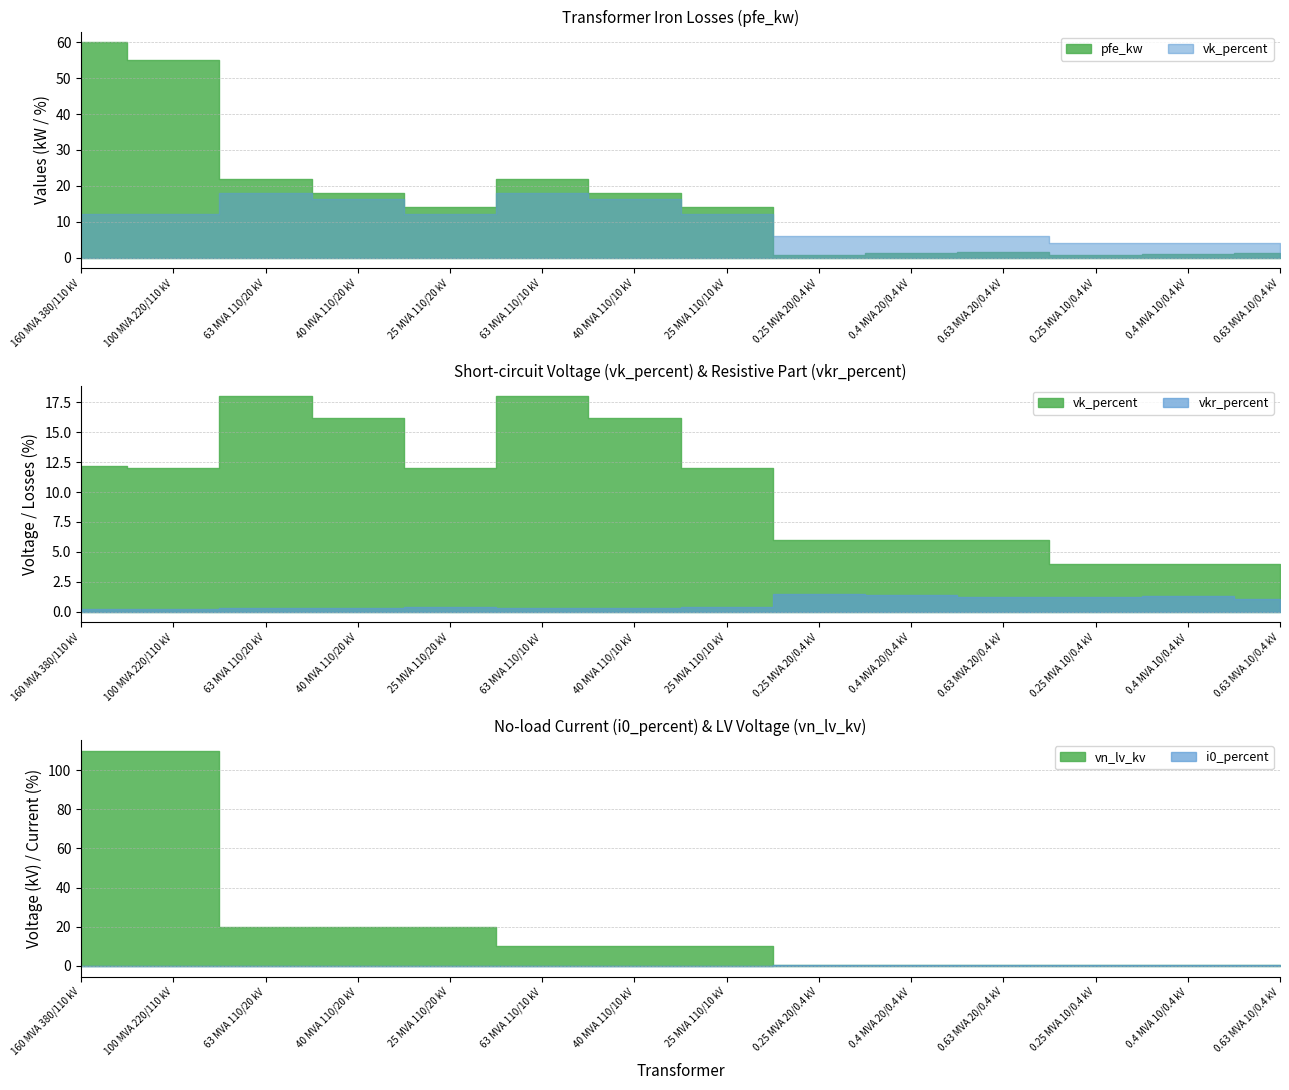

At which label does vk_percent first exceed 12?

160 MVA 380/110 kV